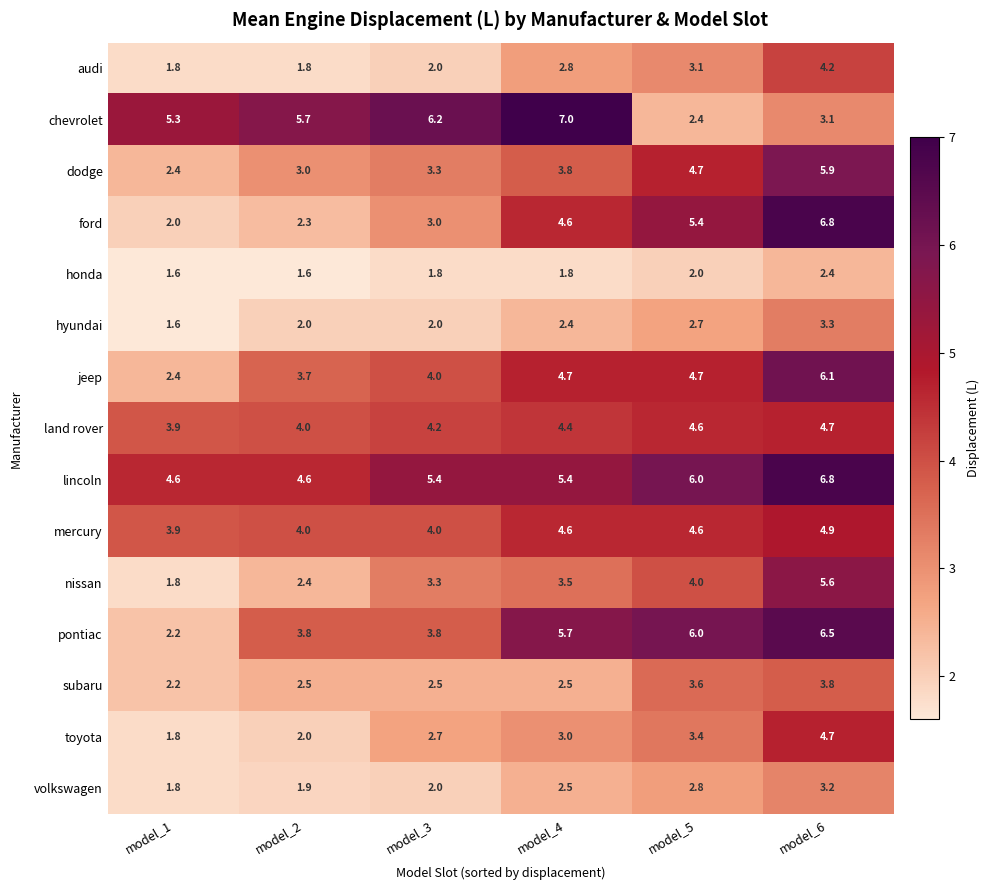

Read the subaru value at model_1.

2.2